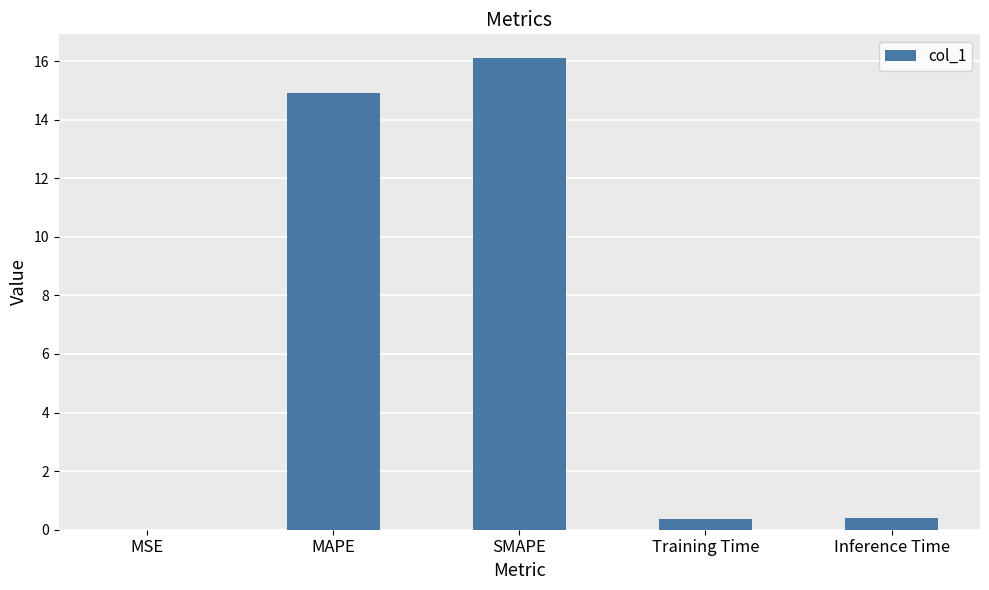

Is it true that the value at MSE is 0.0?

True